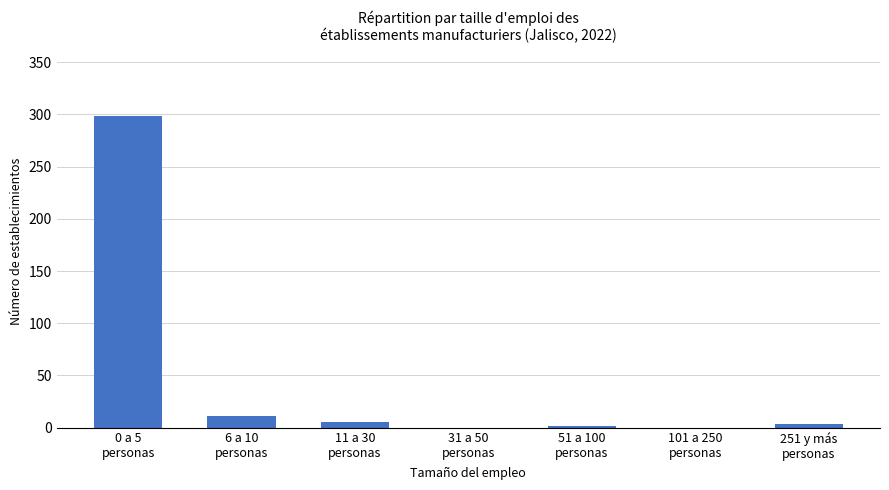

How many categories are shown in the chart?

7